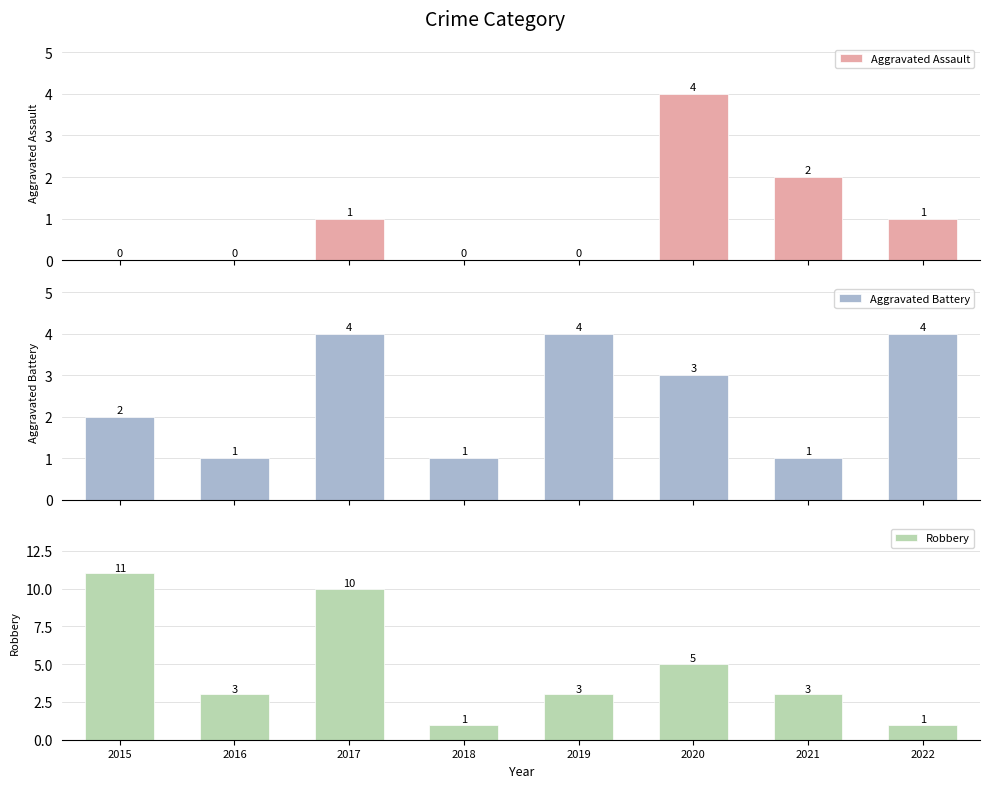

What is the total value across all series at 2020?

12